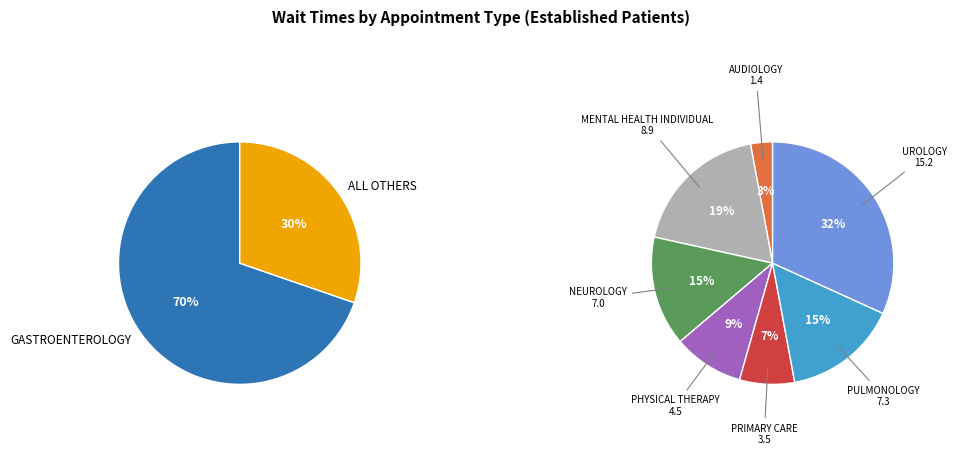

How many segments does this pie chart have?

8